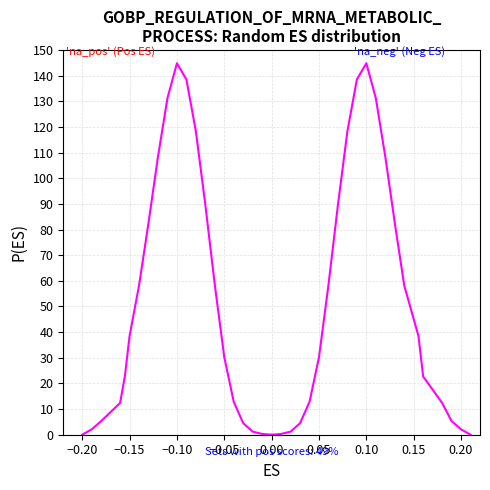

What are all the series names shown in the legend?

'na_pos' (Pos ES), 'na_neg' (Neg ES)